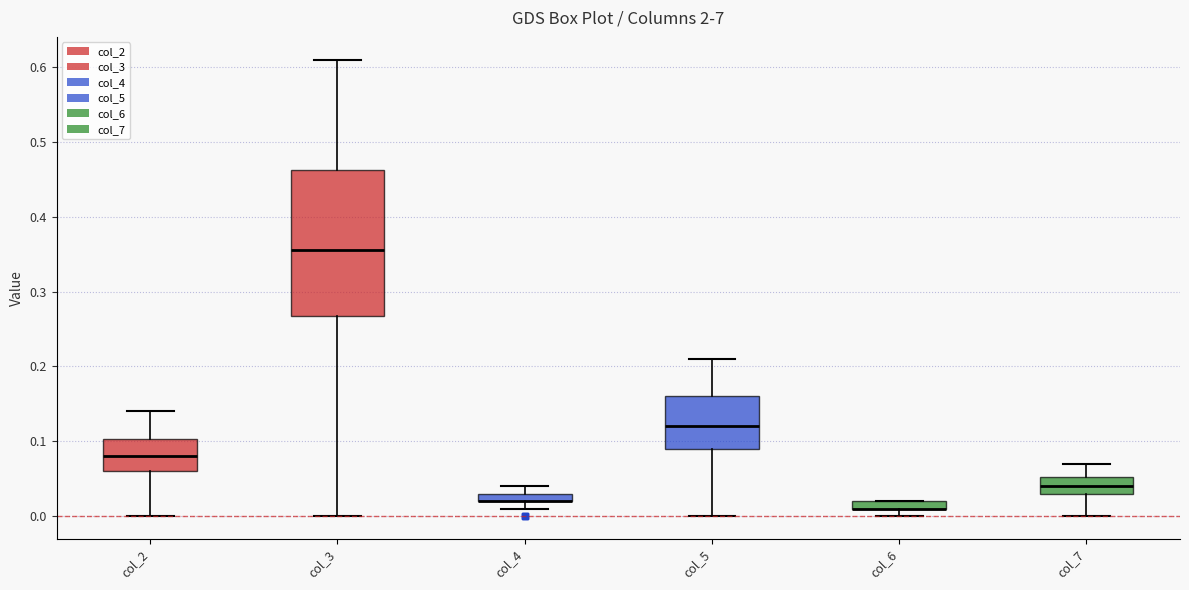

Which box is the tallest, from its lower edge to its upper edge?

col_3